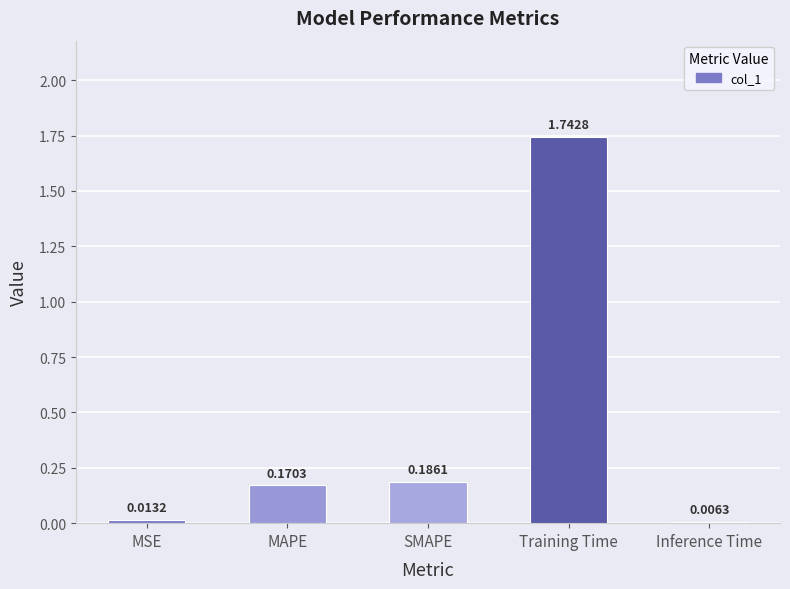

What is the sum of the values at Training Time and SMAPE?

1.9